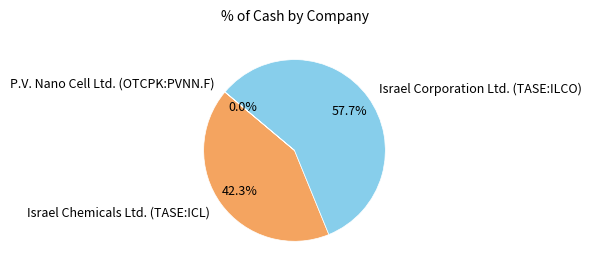

Does any single category account for the majority?

Yes